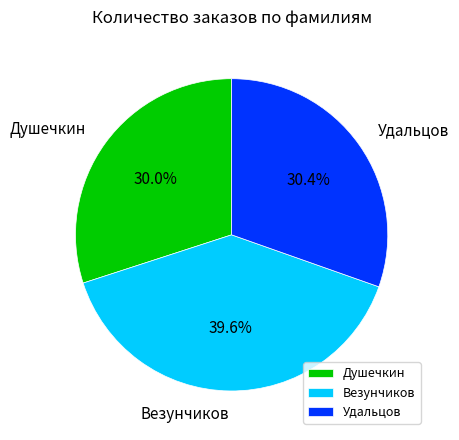

Count the number of slices in the pie.

3